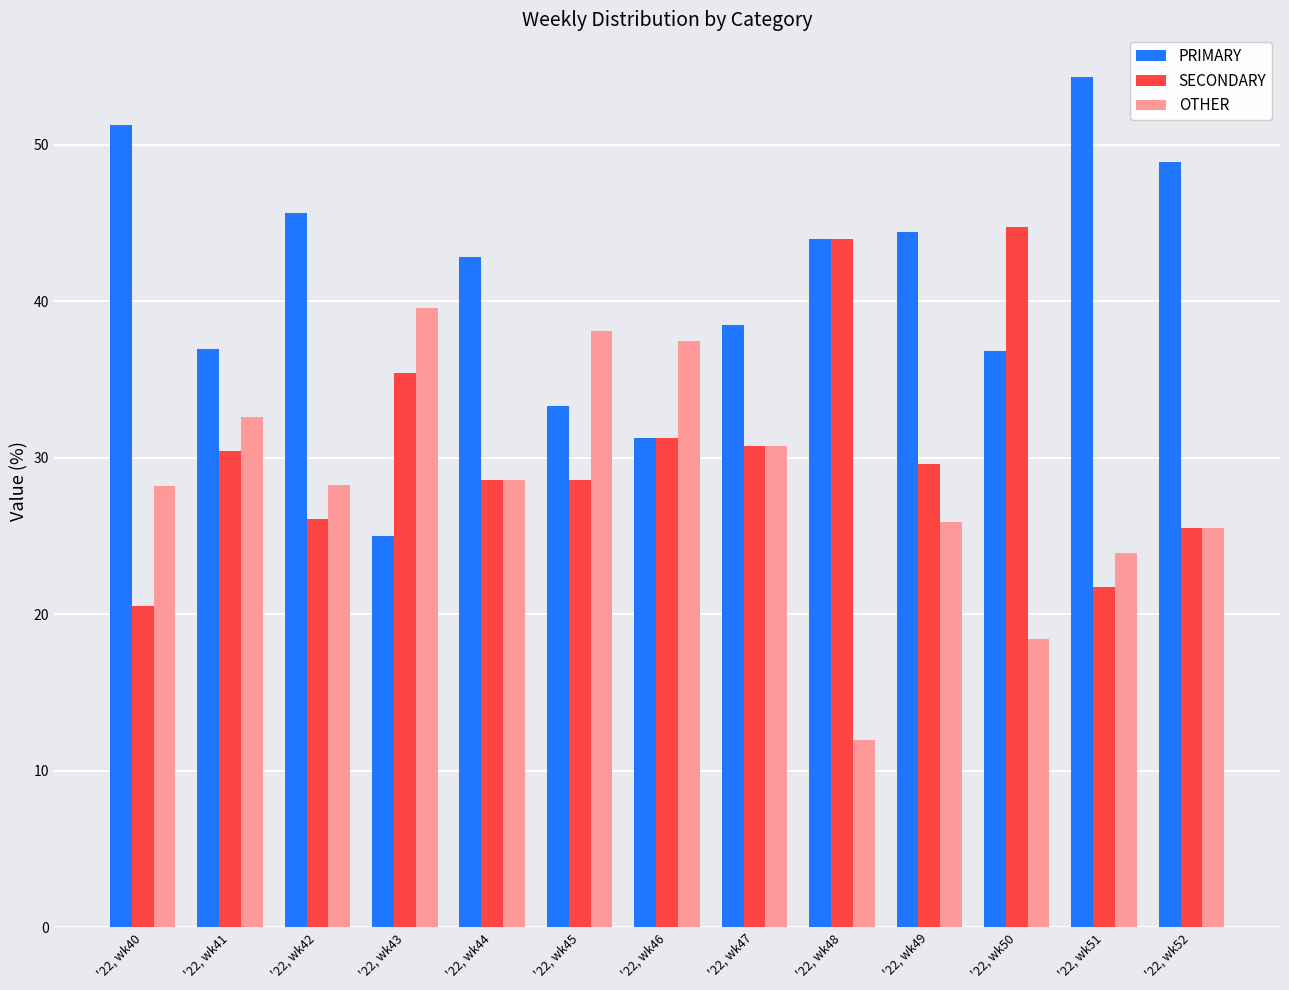

How many data points in PRIMARY are above 42?

7